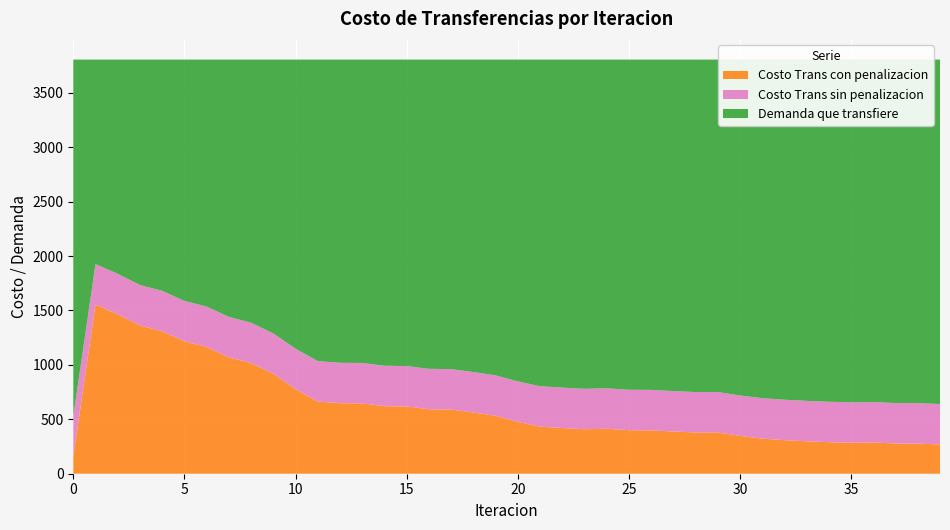

Reading right to left, list all the values displayed in this chart.

Costo Trans sin penalizacion: 454.7	456.6	458.7	461.0	463.5	466.3	469.4	472.9	476.8	481.2	486.5	492.3	498.7	506.1	514.2	523.5	533.8	545.2	558.4	572.1	590.3	610.5	640.6	656.3	719.3	771.2	848.4	989.4	1148.9	1588.7	527.1
Costo Trans con penalizacion: 83.0	84.9	87.0	89.3	91.8	94.6	97.7	101.2	105.1	109.5	114.8	120.6	127.0	134.4	142.5	151.8	162.1	173.5	186.7	200.4	218.6	238.8	268.9	284.6	347.6	399.6	476.8	617.7	777.3	1217.0	155.4
Demanda que transfiere: 3805.7	3805.7	3805.7	3805.7	3805.7	3805.7	3805.7	3805.7	3805.7	3805.7	3805.7	3805.7	3805.7	3805.7	3805.7	3805.7	3805.7	3805.7	3805.7	3805.7	3805.7	3805.7	3805.7	3805.7	3805.7	3805.7	3805.7	3805.7	3805.7	3805.7	3805.7
Cantidad de transferencias: 3805.7	3805.7	3805.7	3805.7	3805.7	3805.7	3805.7	3805.7	3805.7	3805.7	3805.7	3805.7	3805.7	3805.7	3805.7	3805.7	3805.7	3805.7	3805.7	3805.7	3805.7	3805.7	3805.7	3805.7	3805.7	3805.7	3805.7	3805.7	3805.7	3805.7	3805.7